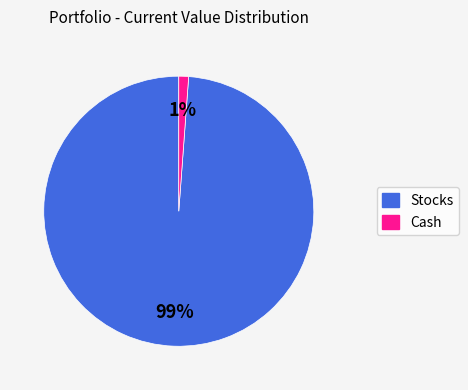

Between Cash and Stocks, which is larger?

Stocks